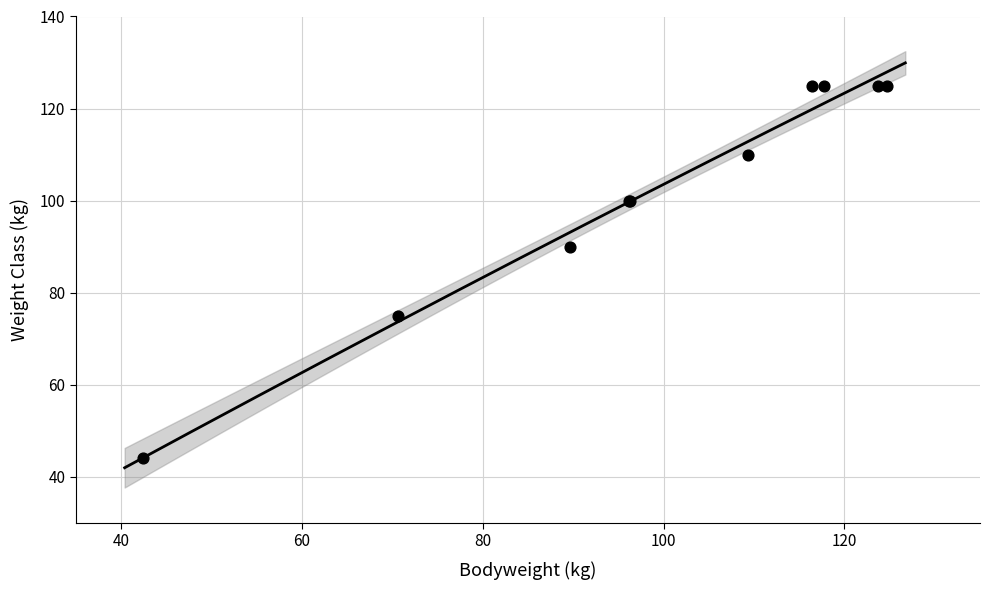

What Y value in the scatter plot is closest to 84?

90